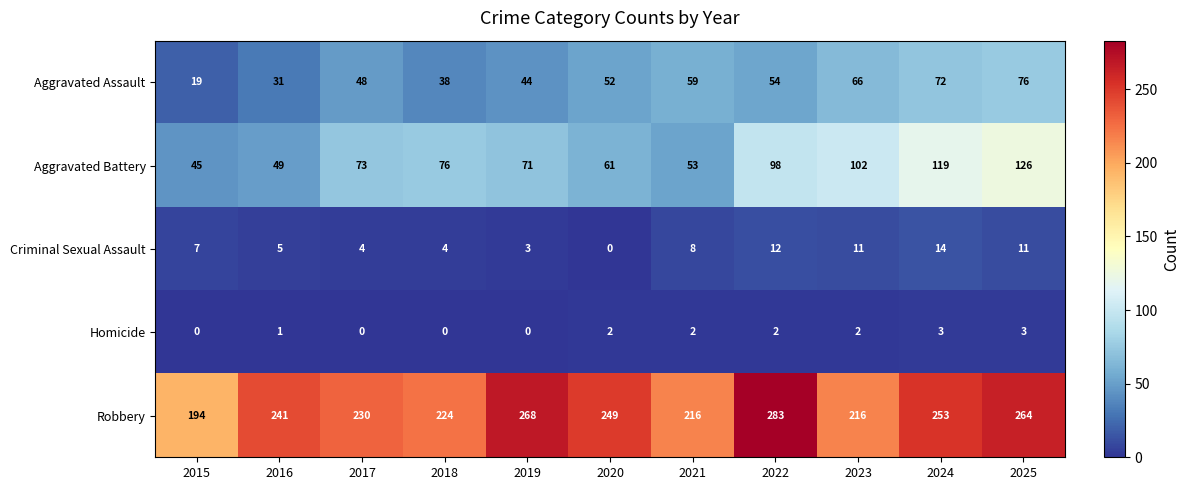

What is the difference between the maximum and minimum values in the Aggravated Assault series?

57